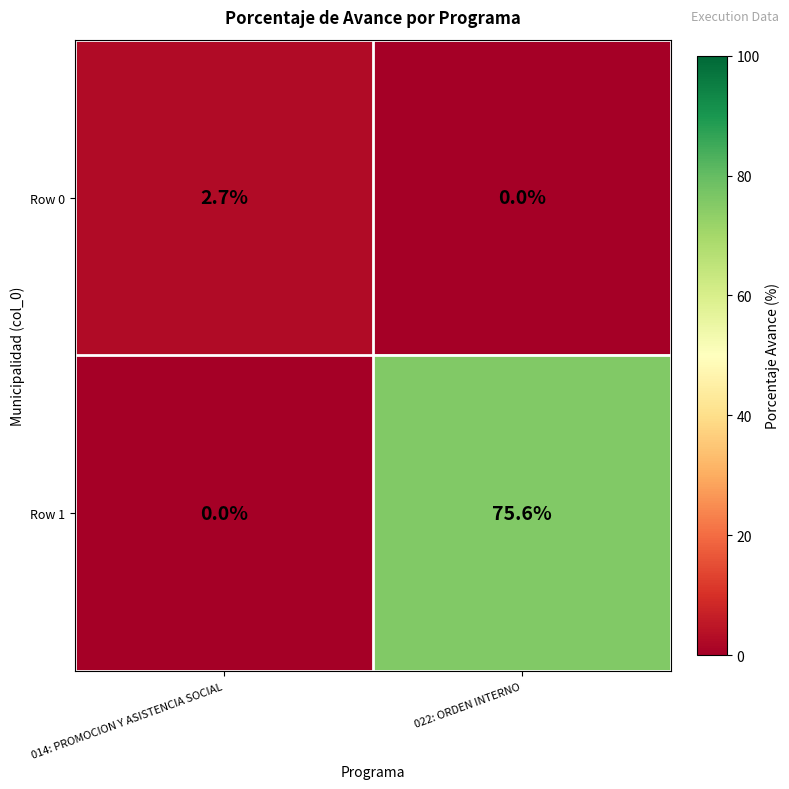

What is the difference between the Row 1 values at 022: ORDEN INTERNO and 014: PROMOCION Y ASISTENCIA SOCIAL?

75.6